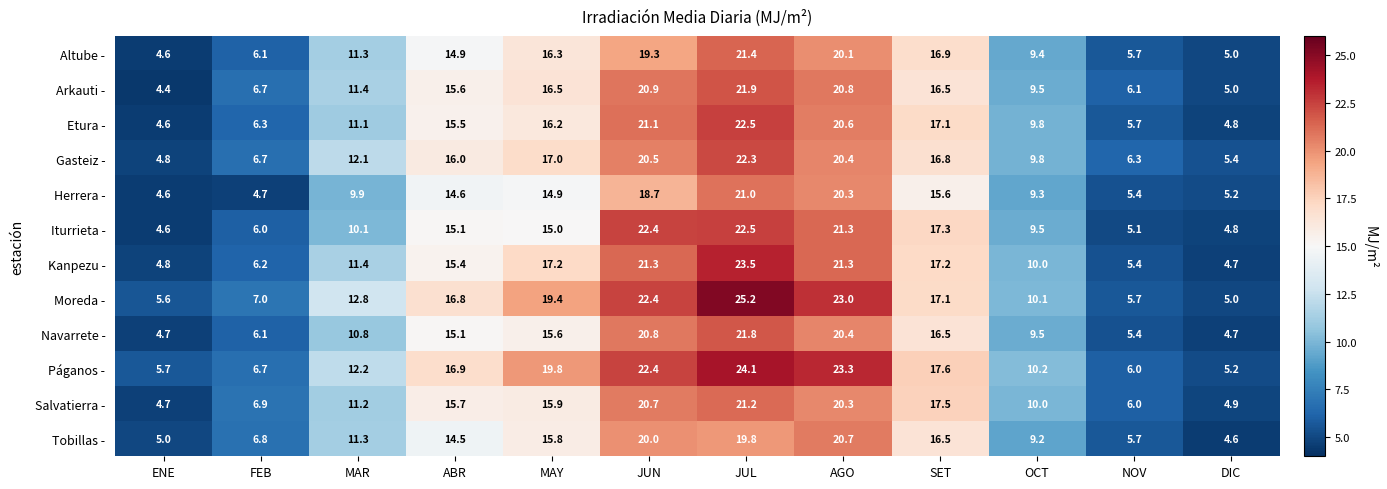

Is it true that Iturrieta - equals 37.9 at AGO?

False